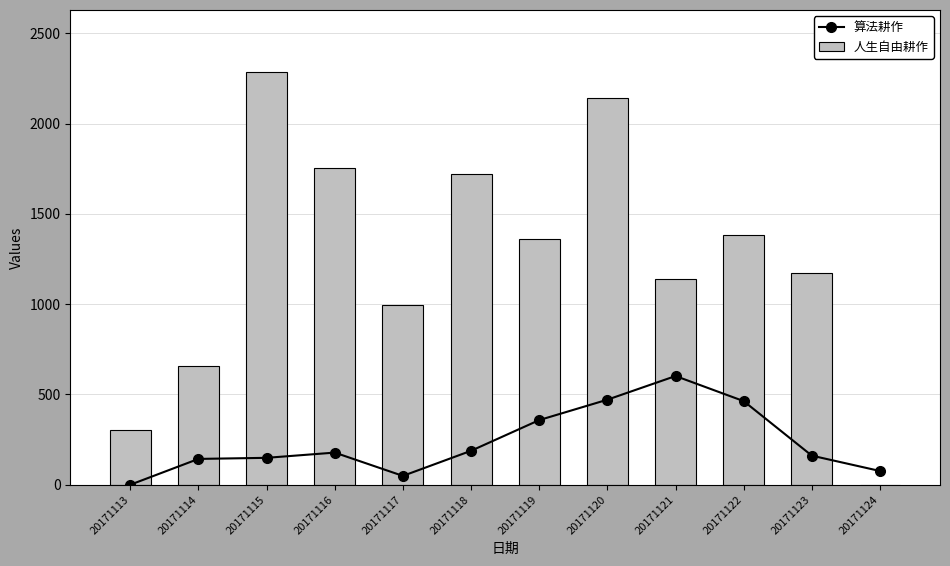

What is the sum of the 人生自由耕作 values at 20171118 and 20171124?

1721